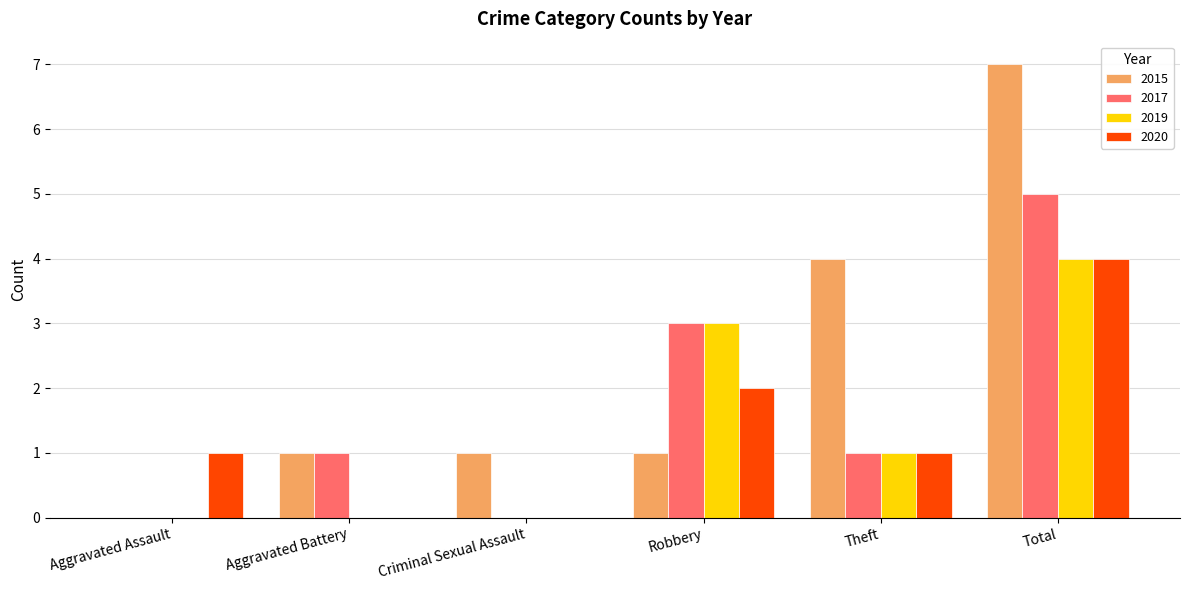

How many positive values does the 2015 series have?

5